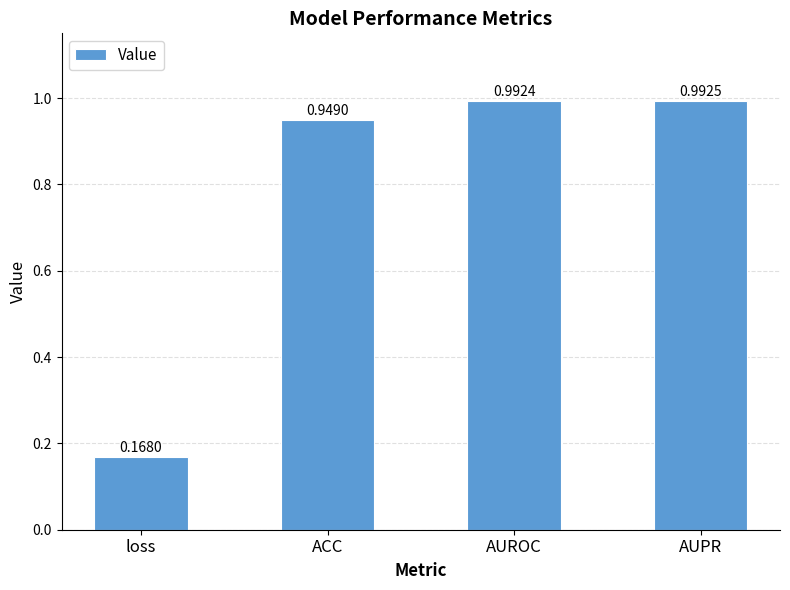

How many data points does each series have?

4